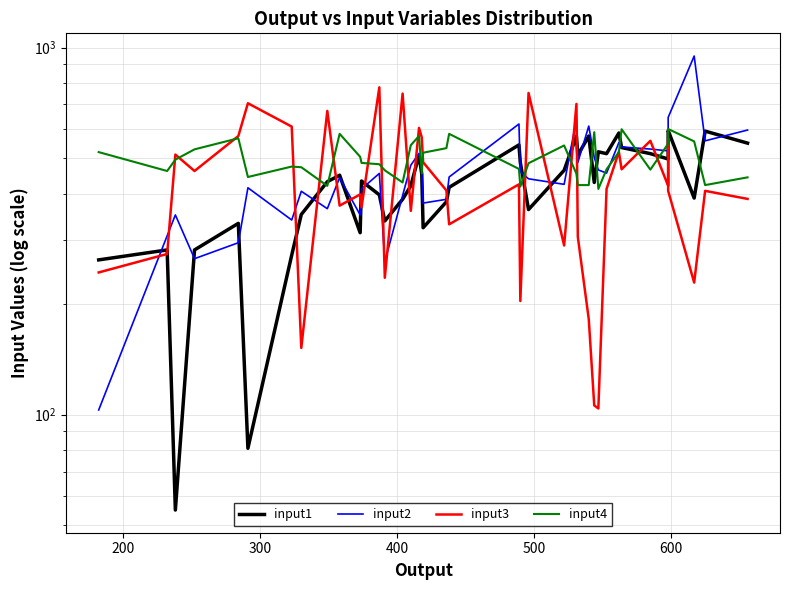

Which series has the largest range (max minus min)?

input2